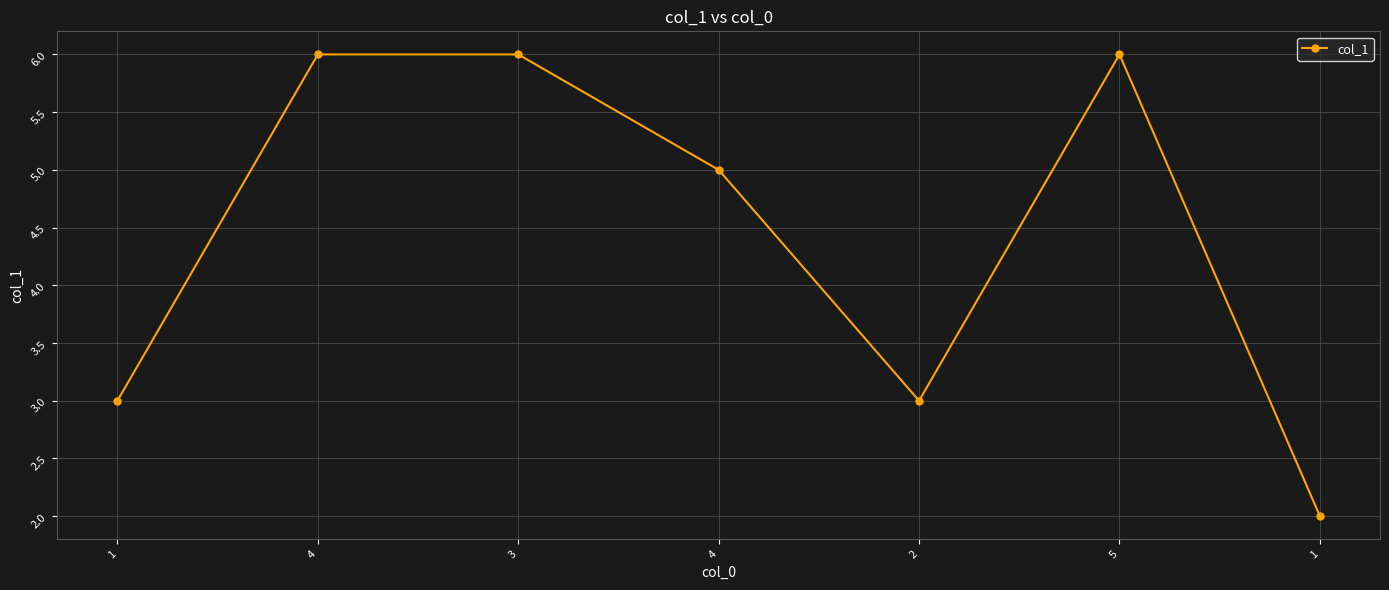

How many data points are less than 5?

3